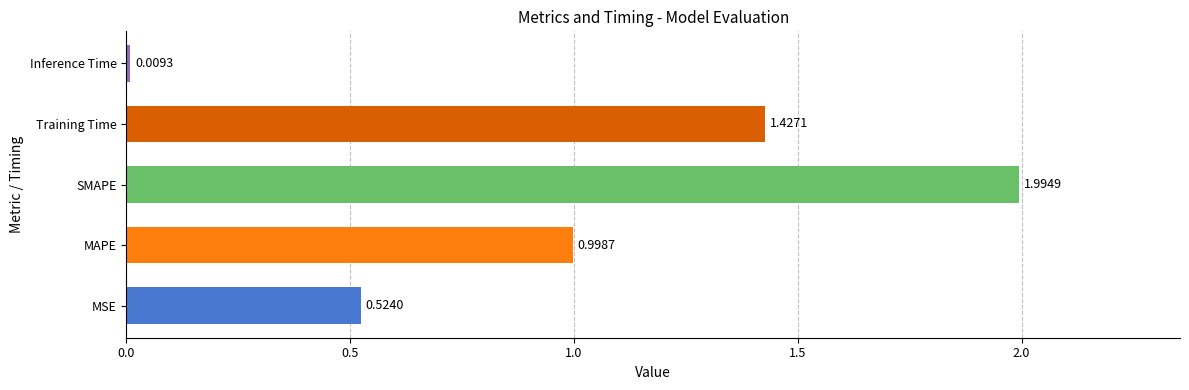

Where is the data nearest to the value 1?

MAPE